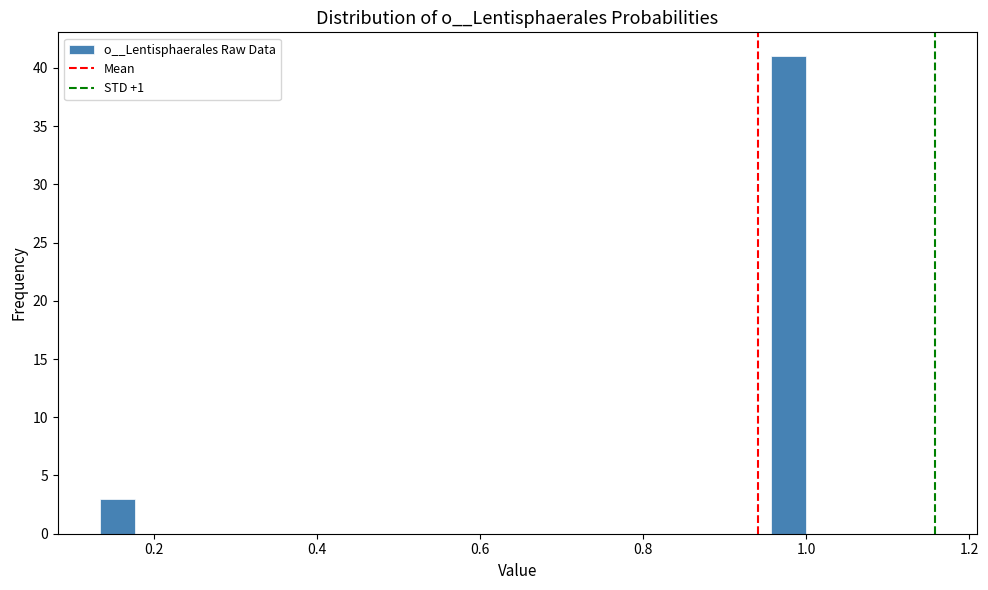

Read against the x-axis, roughly where is the centre of the tallest bar?

0.98